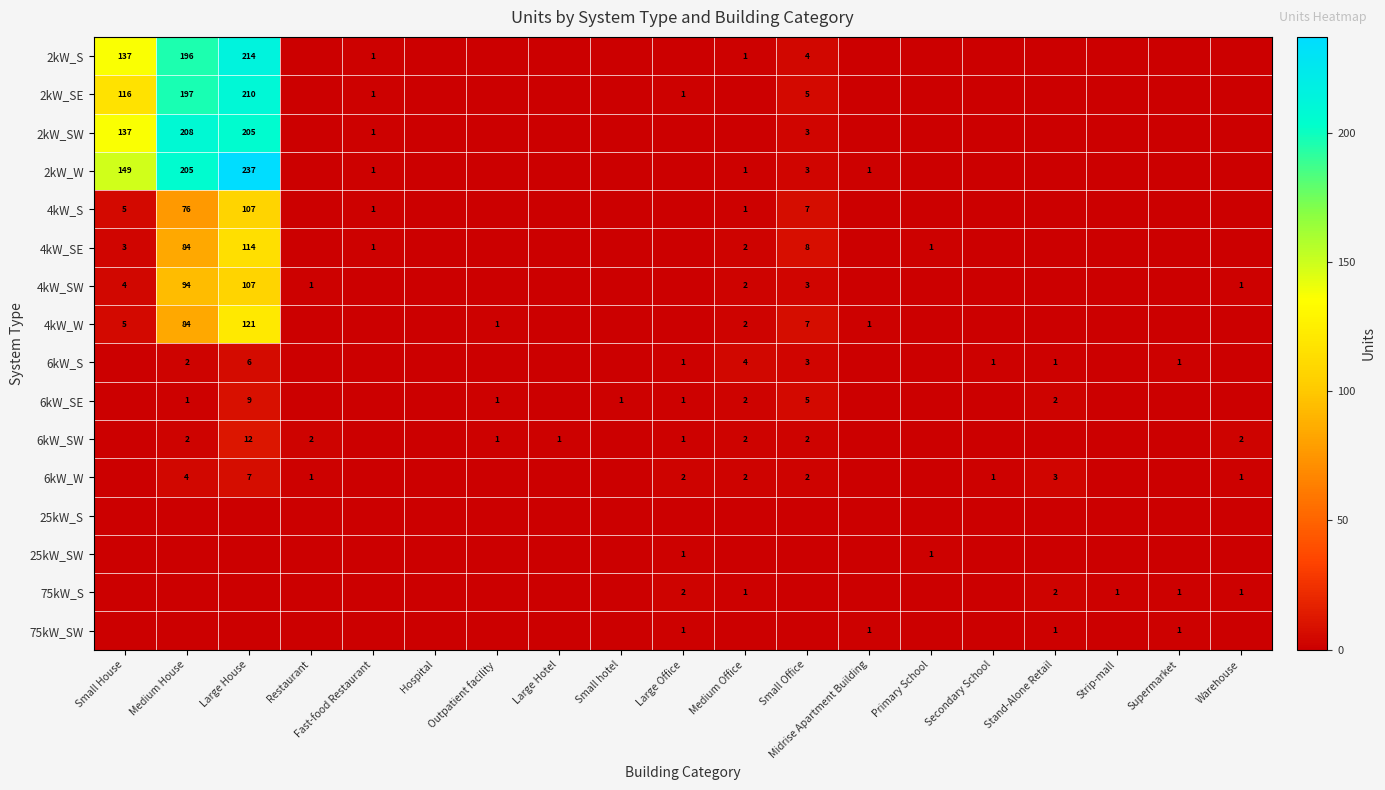

Is it true that 6kW_W equals 3 at Medium Office?

False